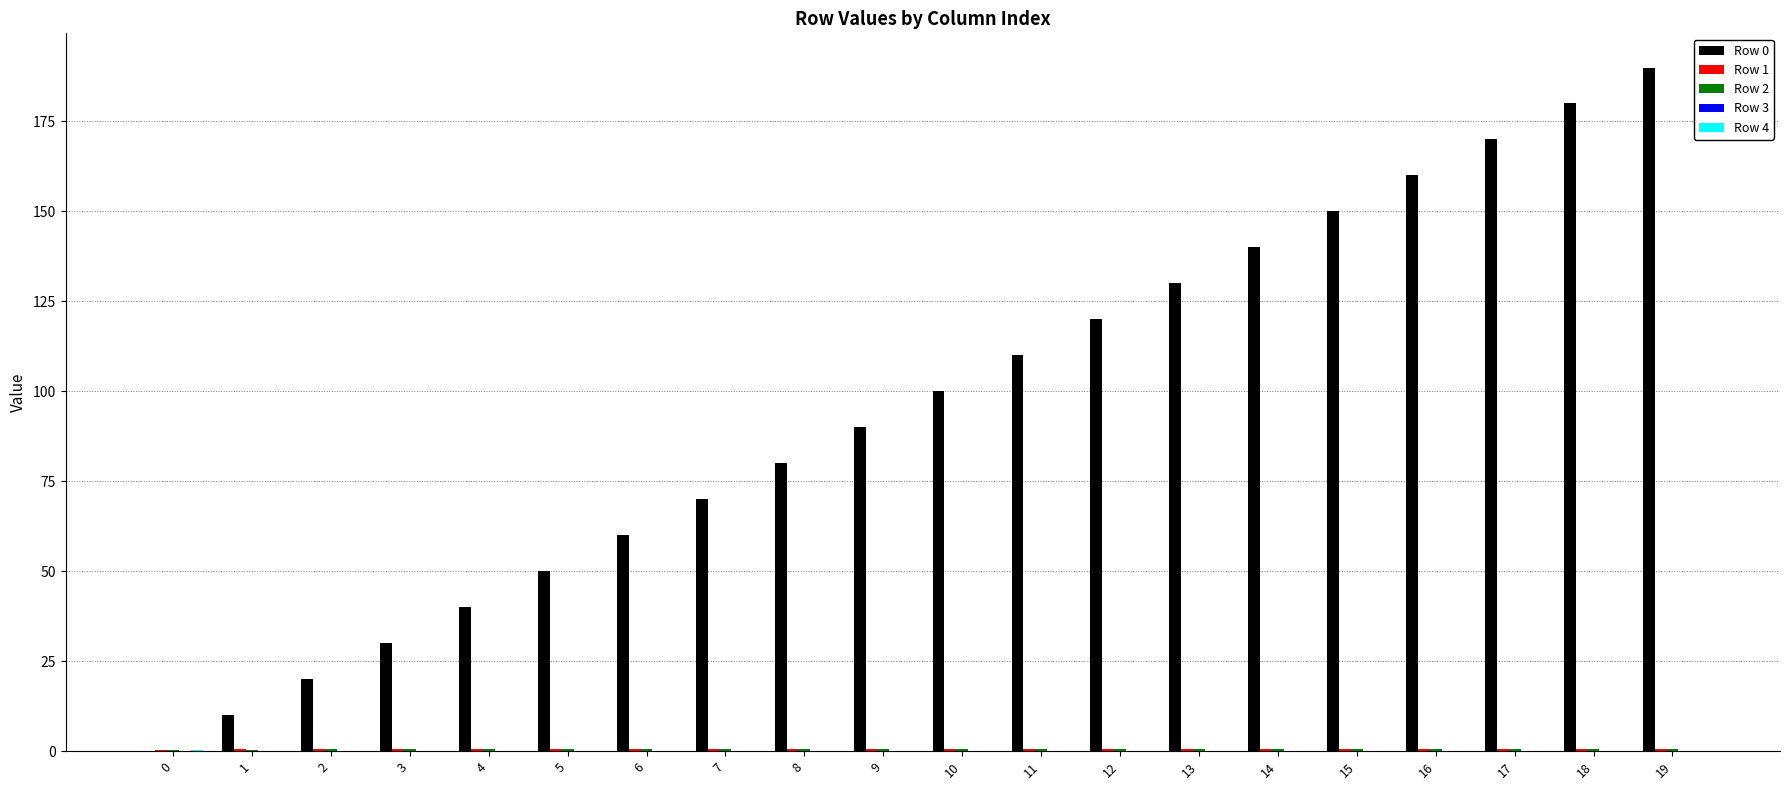

Is it true that Row 0 equals 37.5 at 13?

False